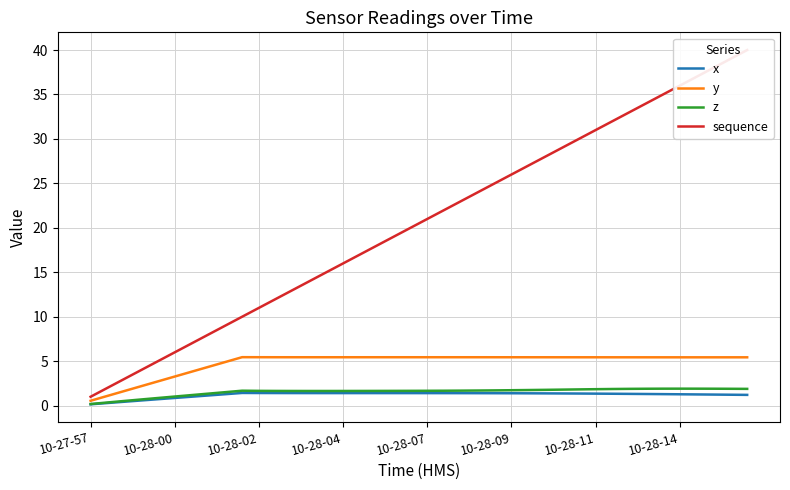

True or false: z and y intersect in this chart.

False